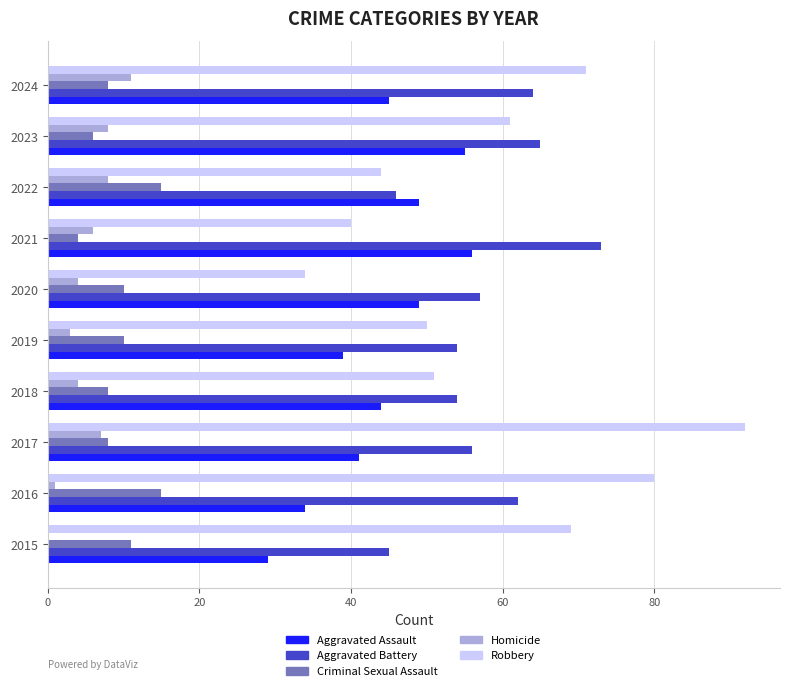

Which category has the highest value across all series?

2017